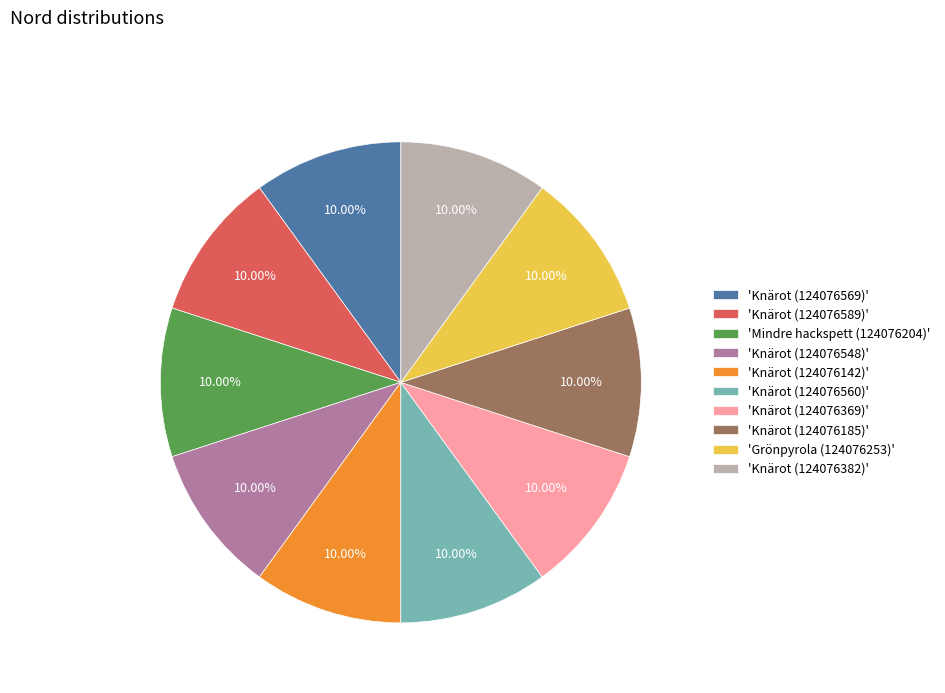

Approximately how many times larger is the value at 'Mindre hackspett (124076204)' compared to 'Knärot (124076560)'?

1.0